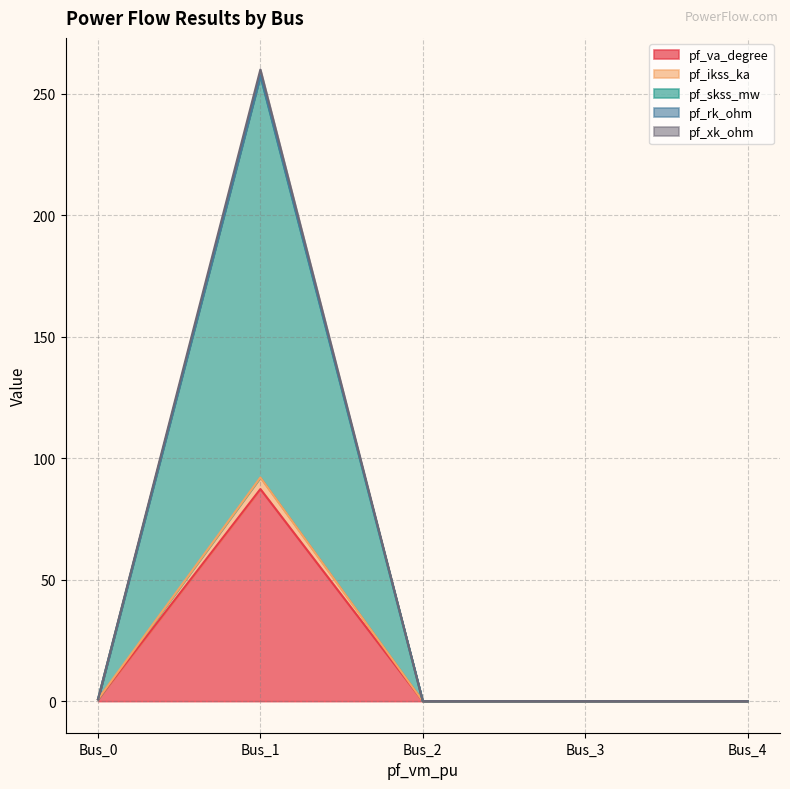

Reading right to left, what are all the values shown in this chart?

pf_va_degree: Bus_4=0.0	Bus_3=0.0	Bus_2=0.0	Bus_1=87.3	Bus_0=0.8
pf_ikss_ka: Bus_4=0.0	Bus_3=0.0	Bus_2=0.0	Bus_1=259.9	Bus_0=0.8
pf_skss_mw: Bus_4=0.0	Bus_3=0.0	Bus_2=0.0	Bus_1=257.5	Bus_0=0.8
pf_rk_ohm: Bus_4=0.0	Bus_3=0.0	Bus_2=0.0	Bus_1=257.4	Bus_0=0.8
pf_xk_ohm: Bus_4=0.0	Bus_3=0.0	Bus_2=0.0	Bus_1=92.0	Bus_0=0.8